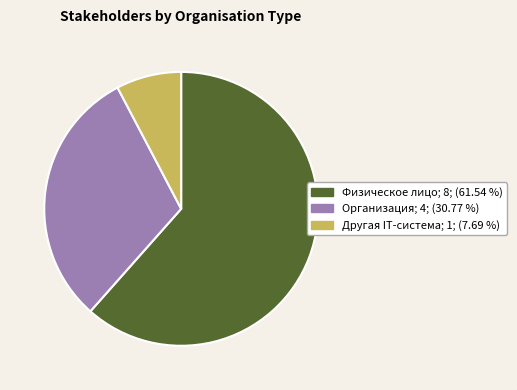

Between Физическое лицо and Другая IT-система, which is larger?

Физическое лицо